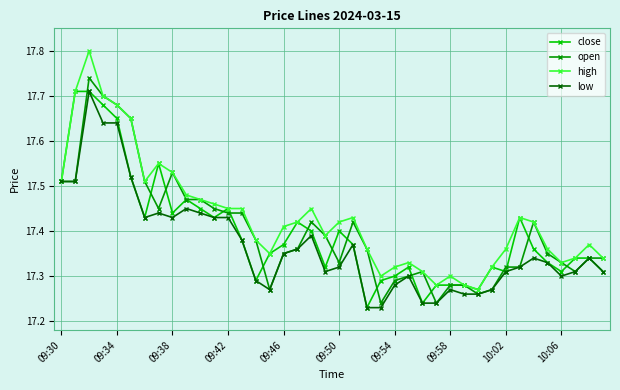

How many close values are between 17 and 18?

40